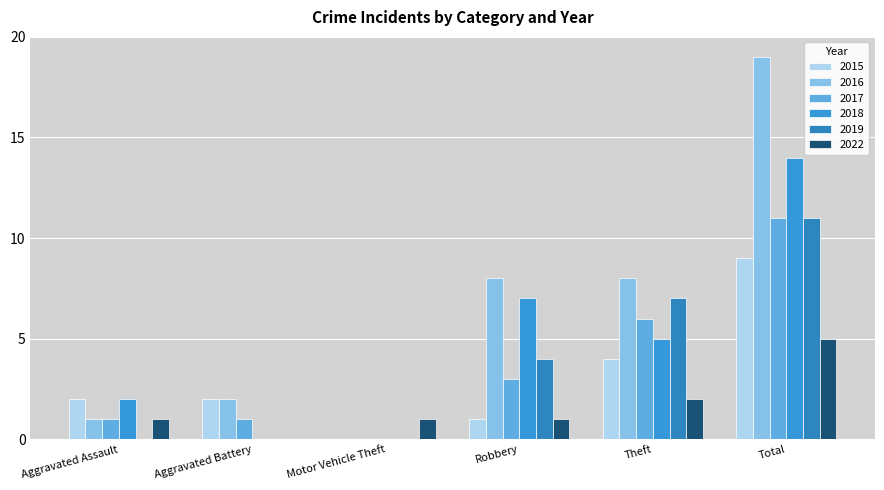

What is the value of the 2016 bar at the 5th from the left?

8